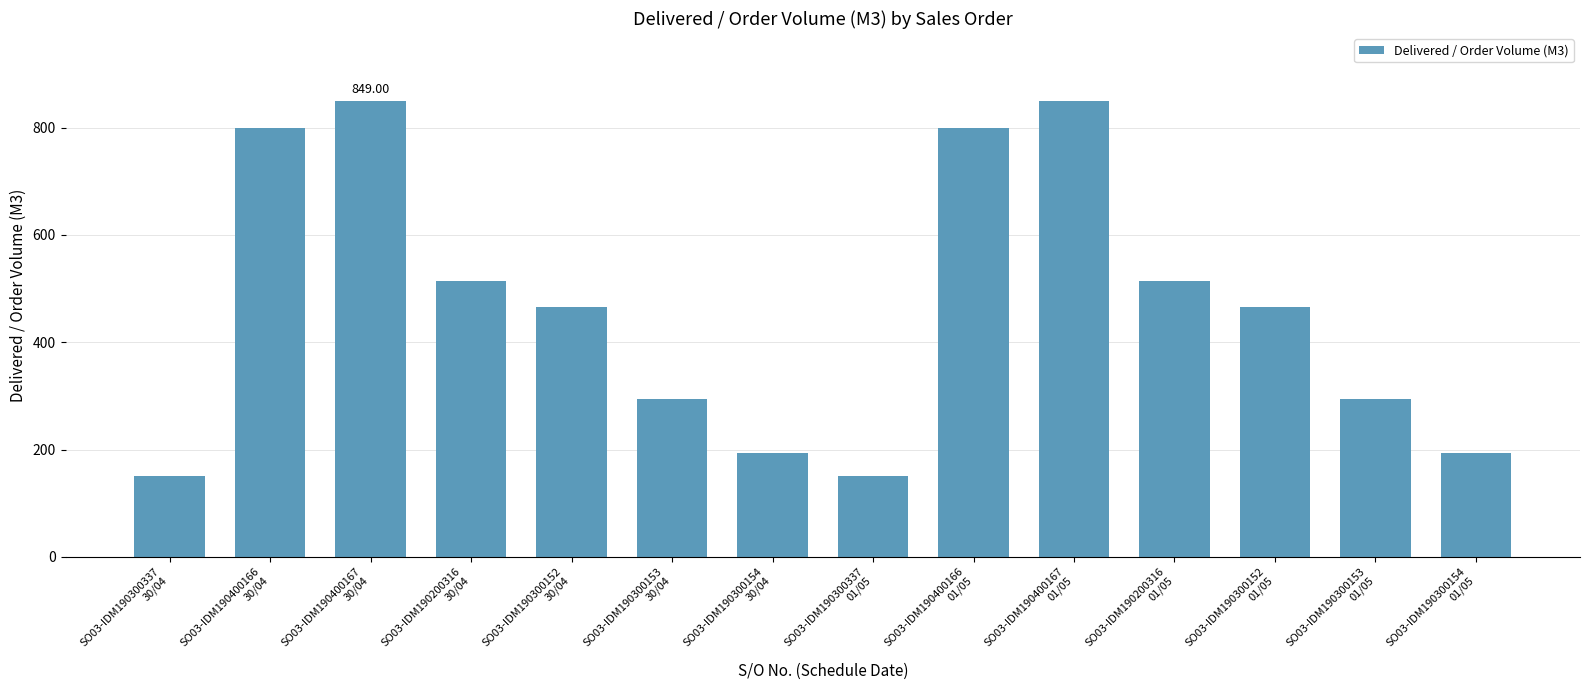

What is the sum of all values?

6534.0